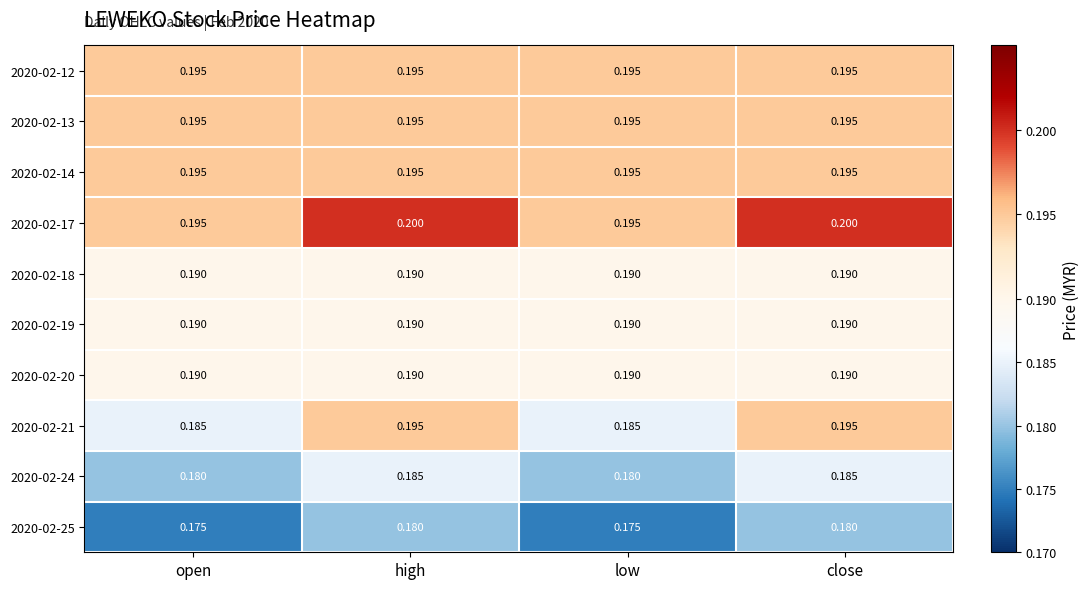

Is the value of 2020-02-25 at open greater than the value of 2020-02-12 at open?

No